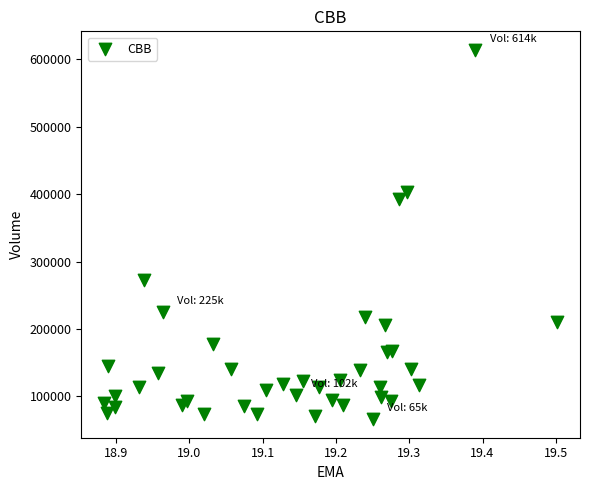

What Y value in the scatter plot is closest to 340030?

392700